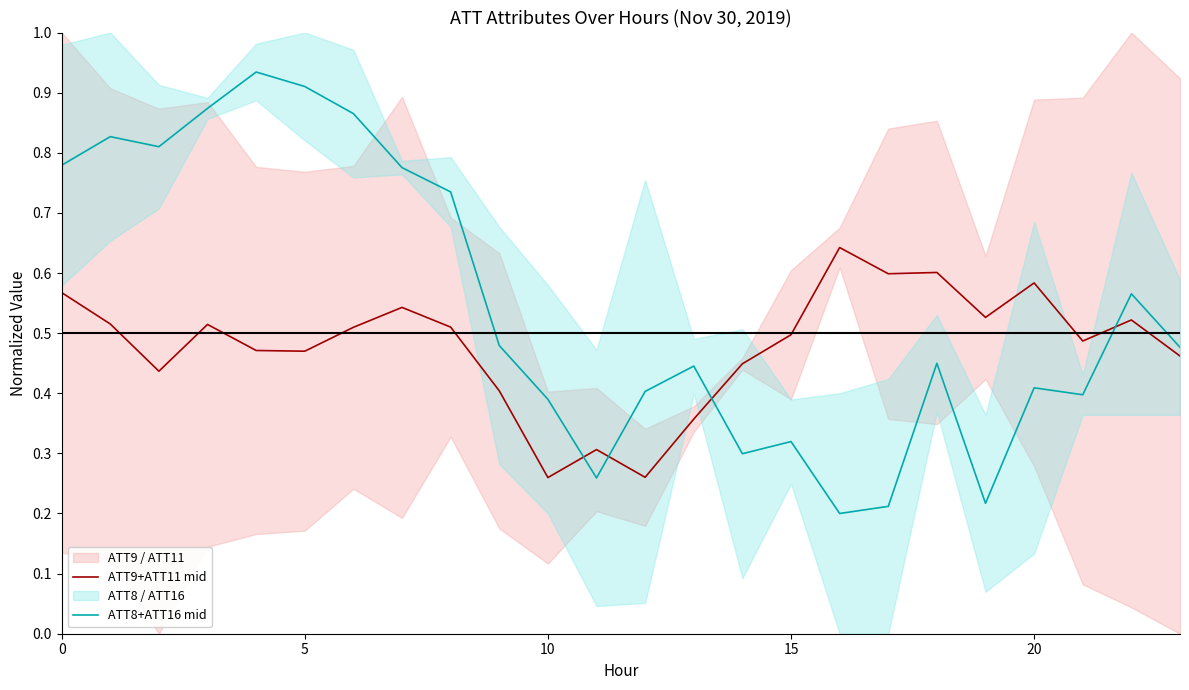

True or false: ATT8+ATT16 mid and ATT9+ATT11 mid intersect in this chart.

True